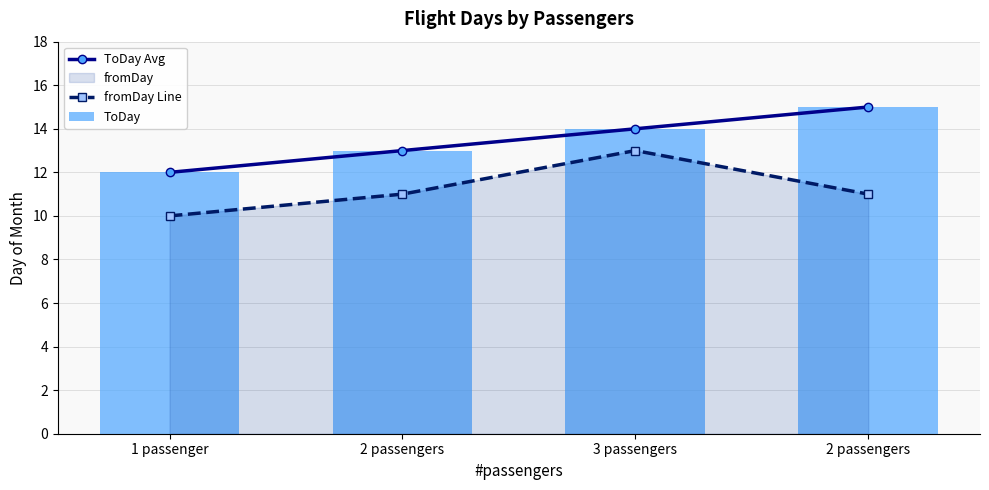

Reading left to right, extract all data points from this chart.

ToDay Avg: 12	13	14	15
fromDay Line: 10	11	13	11
ToDay: 12	13	14	15